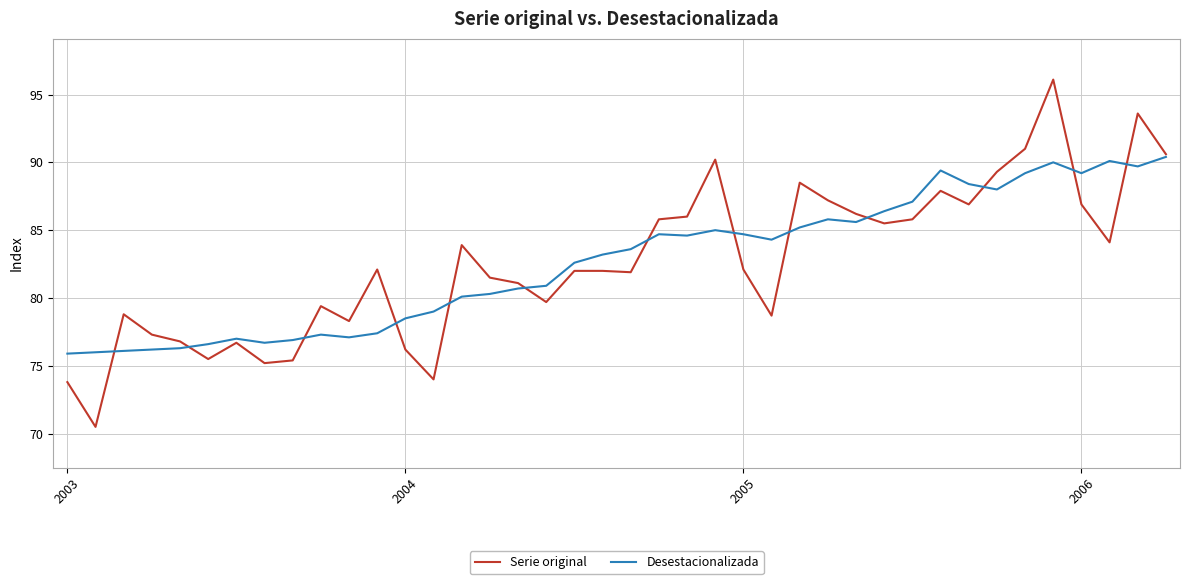

Which series has the widest spread of values?

Serie original